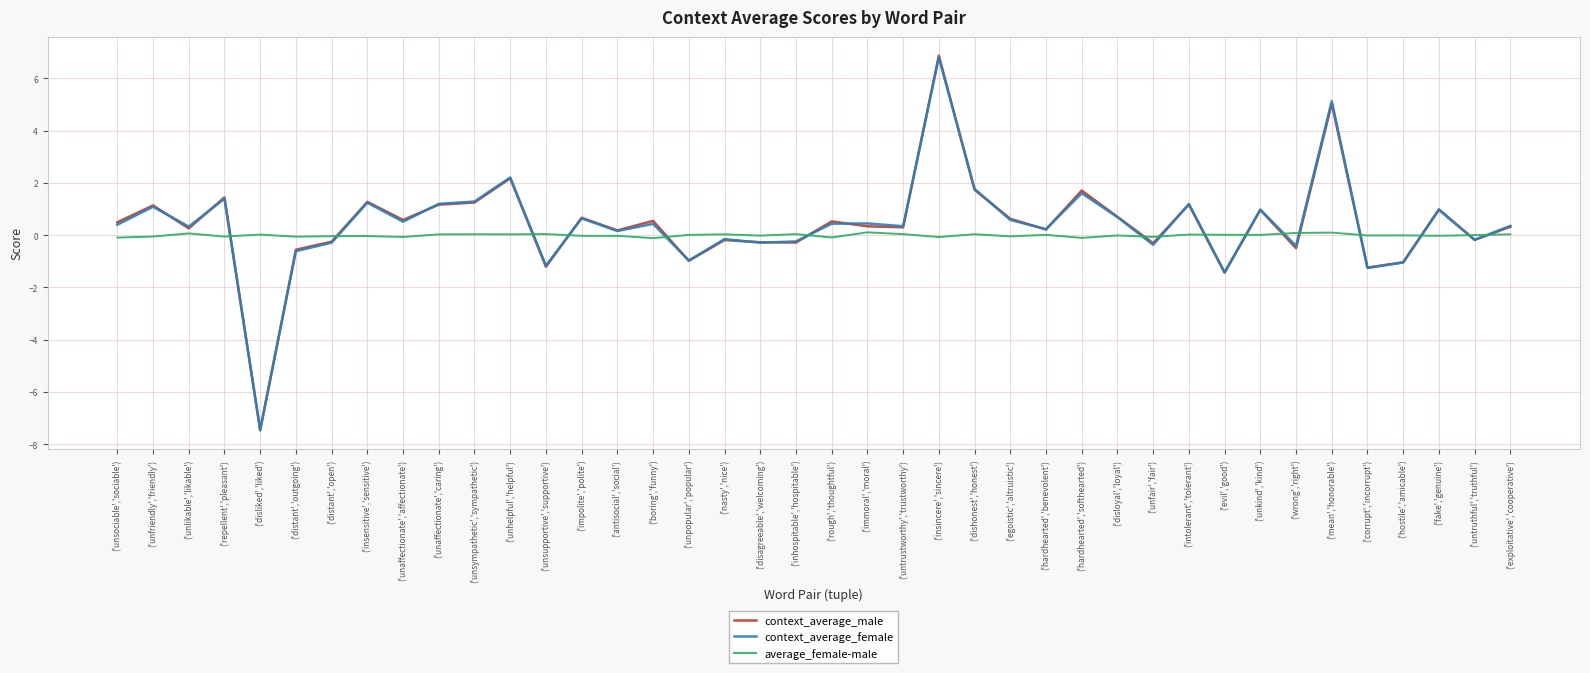

True or false: average_female-male has a value of 0.0 at ('dishonest','honest').

True